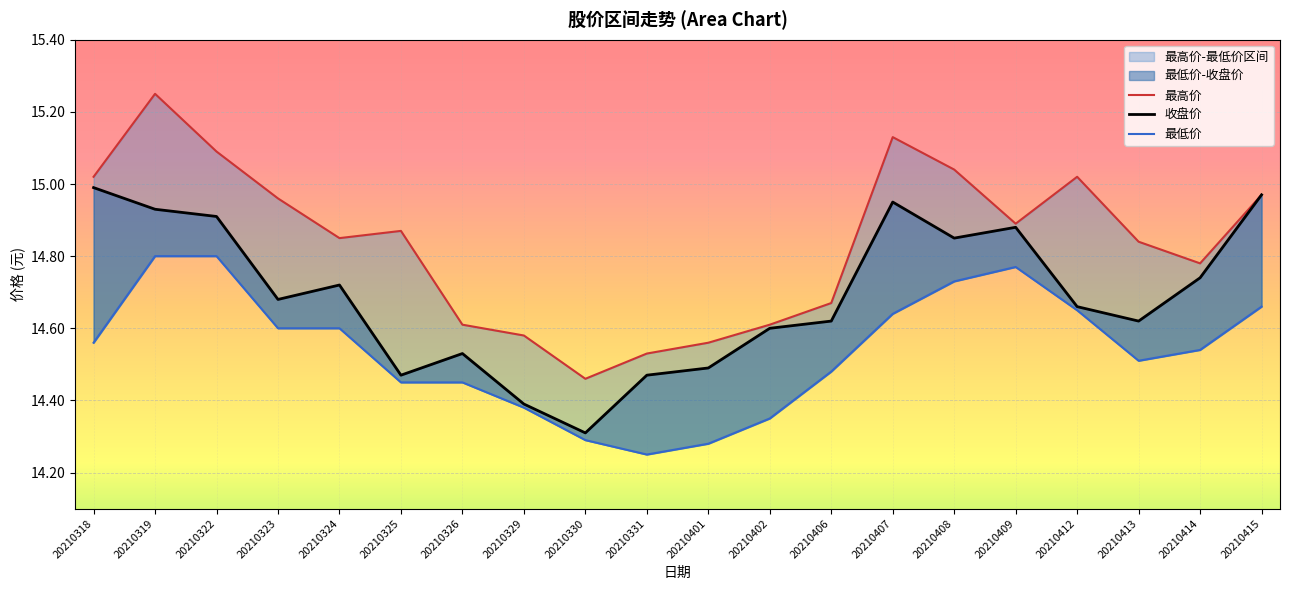

What is the value of the 最高价 point at the 12th from the left?

14.6